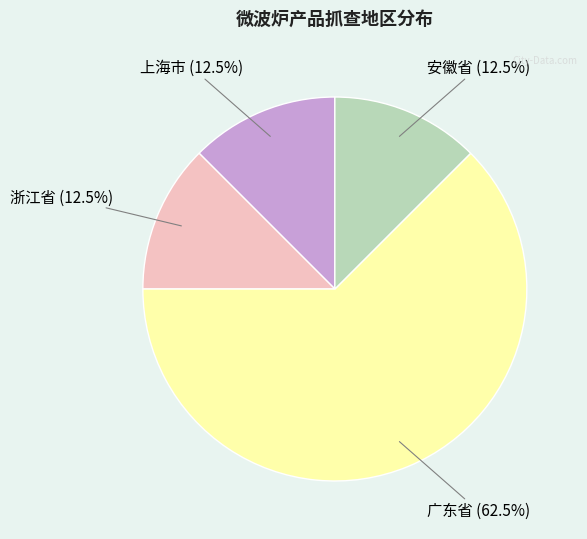

The 安徽省 slice represents 22% of the pie. True or false?

False